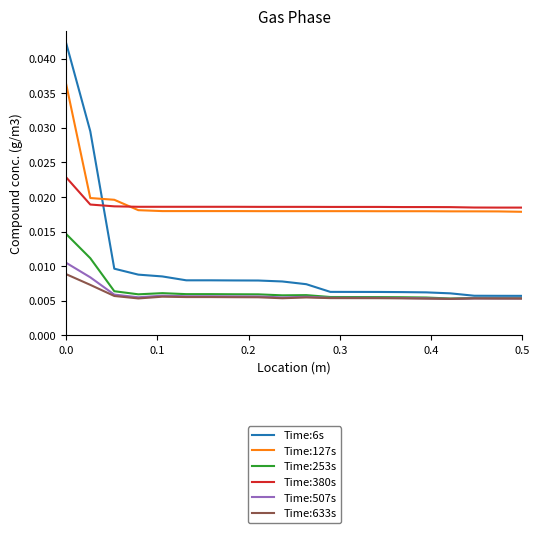

After their last crossing, which series has the higher values: Time:380s or Time:6s?

Time:380s